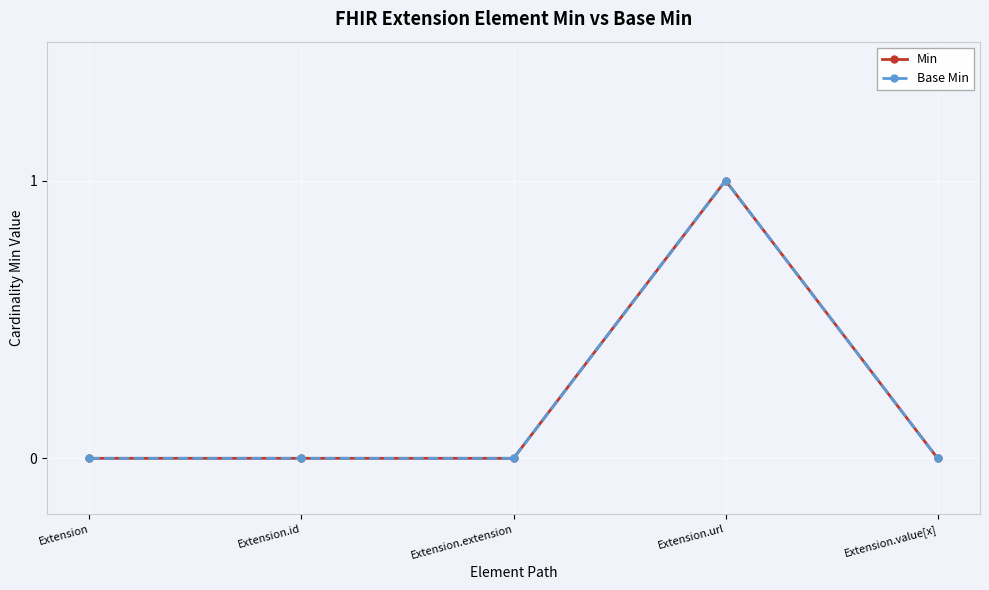

Reading left to right, list all the values displayed in this chart.

Min: Extension=0	Extension.id=0	Extension.extension=0	Extension.url=1	Extension.value[x]=0
Base Min: Extension=0	Extension.id=0	Extension.extension=0	Extension.url=1	Extension.value[x]=0